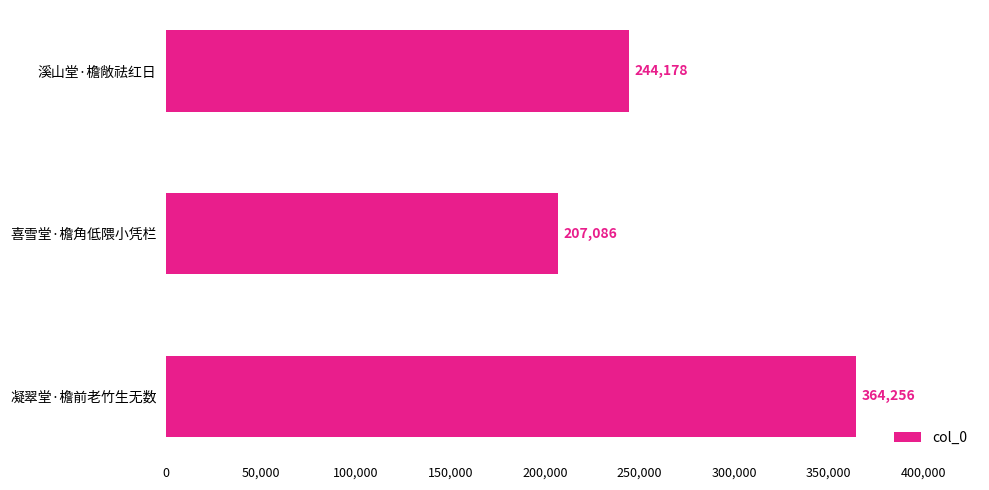

What is the sum of all values?

815520